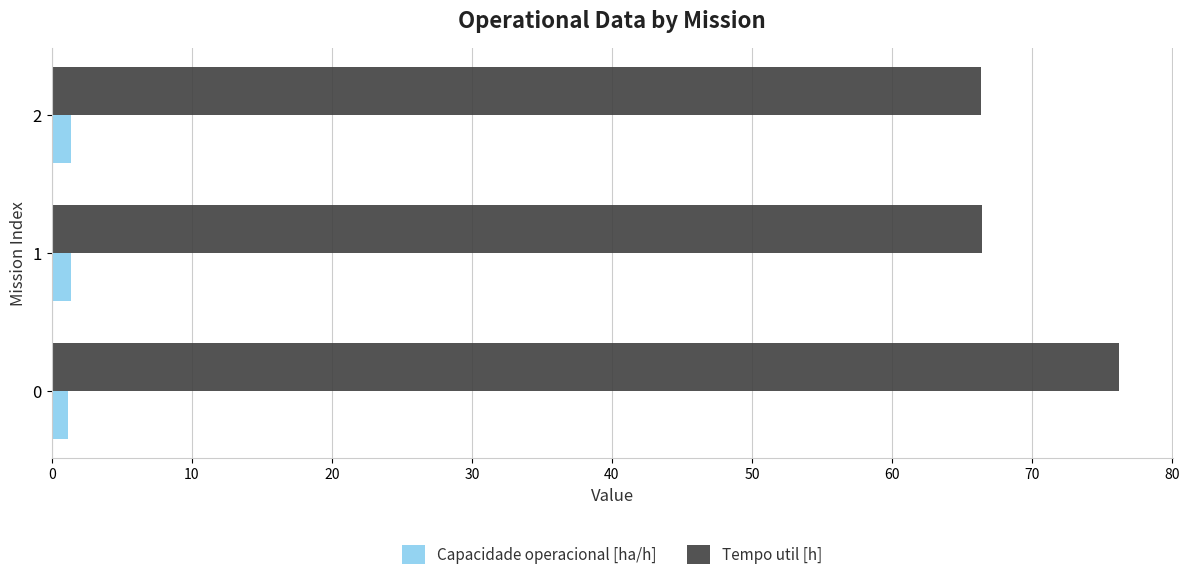

How many categories are shown in the chart?

3